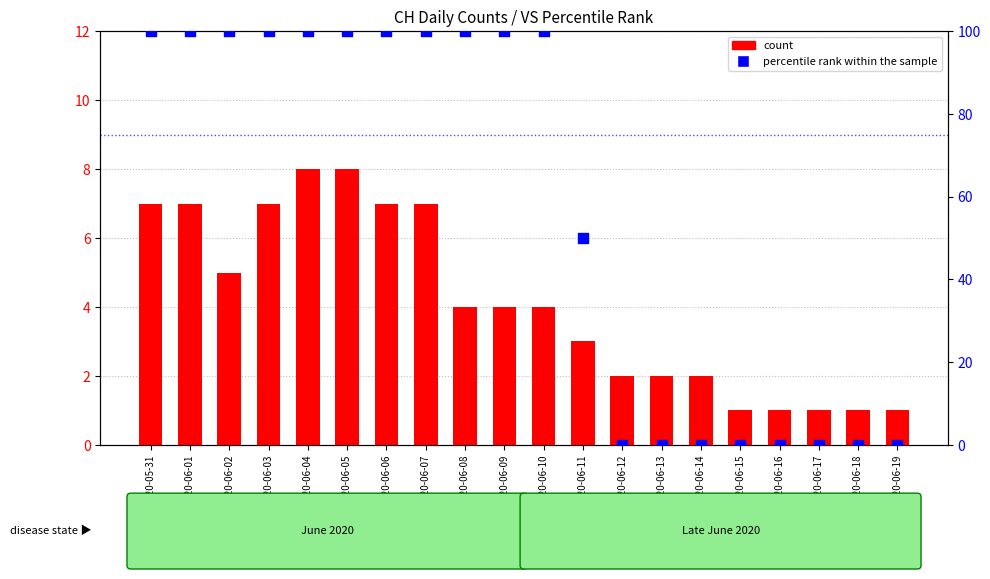

Which series has the largest Y range (max minus min)?

percentile rank within the sample